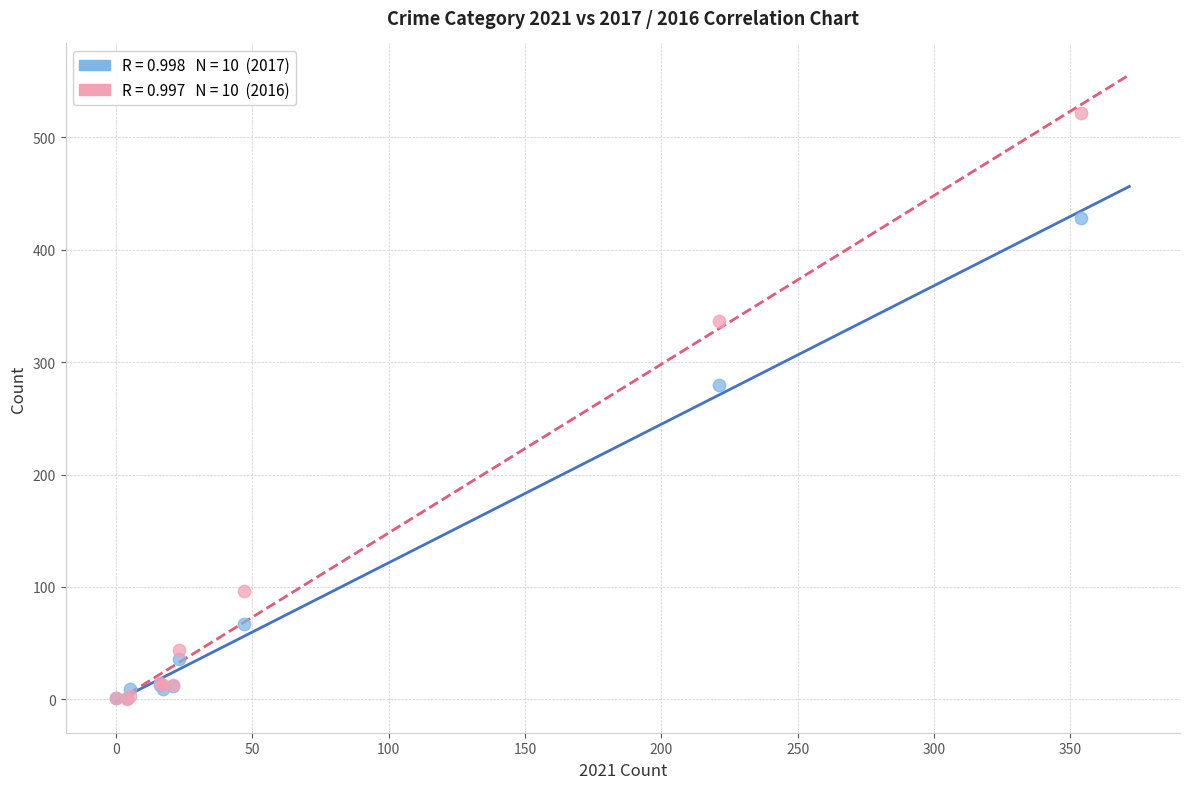

Across all series, what Y value is closest to 261?

280